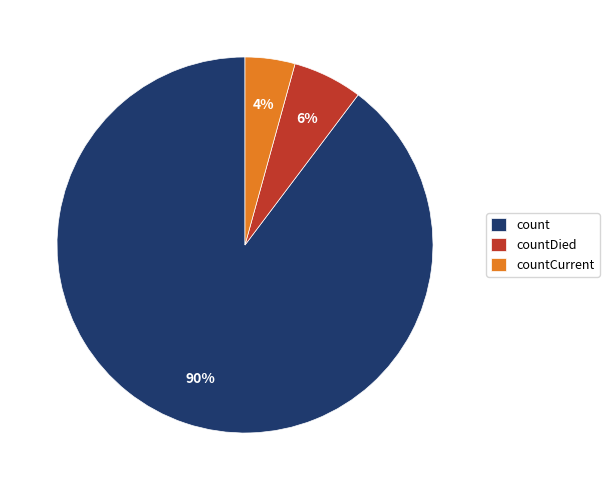

Which slice is the largest?

count